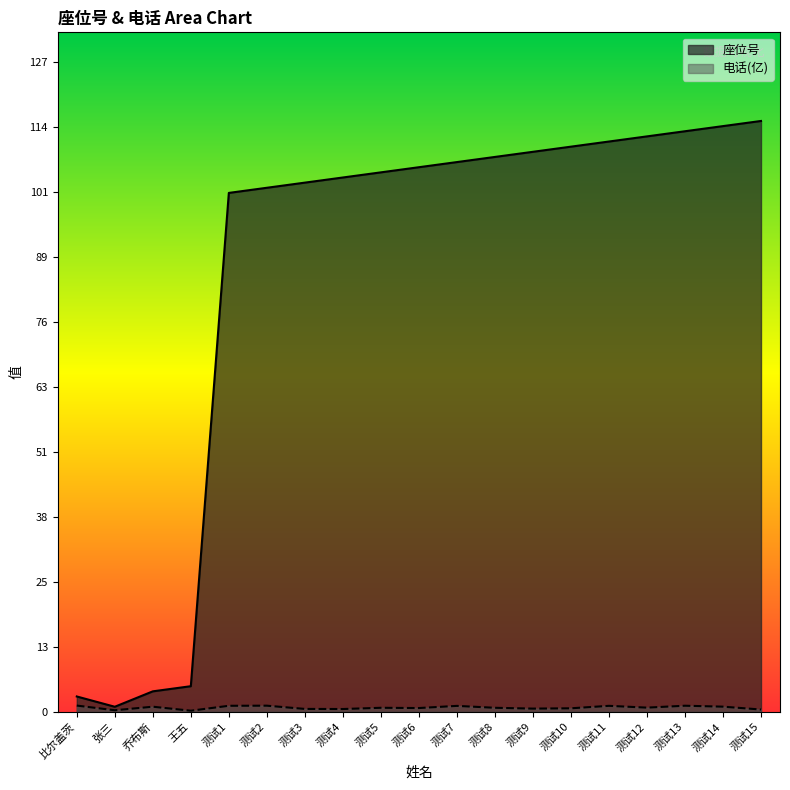

Between 测试11 and 测试14, which series saw the biggest shift?

座位号